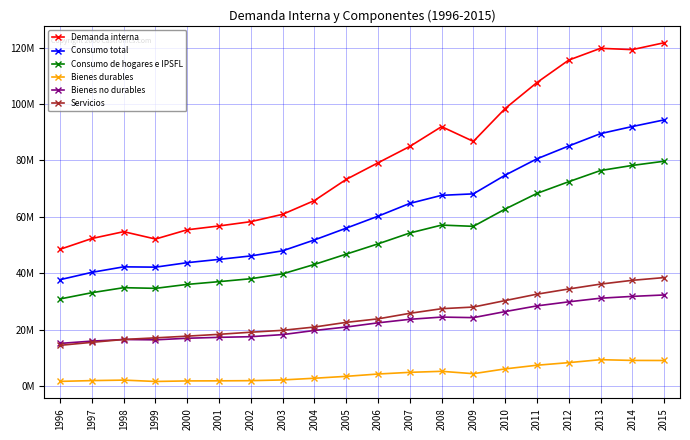

True or false: Consumo total and Bienes no durables intersect in this chart.

False